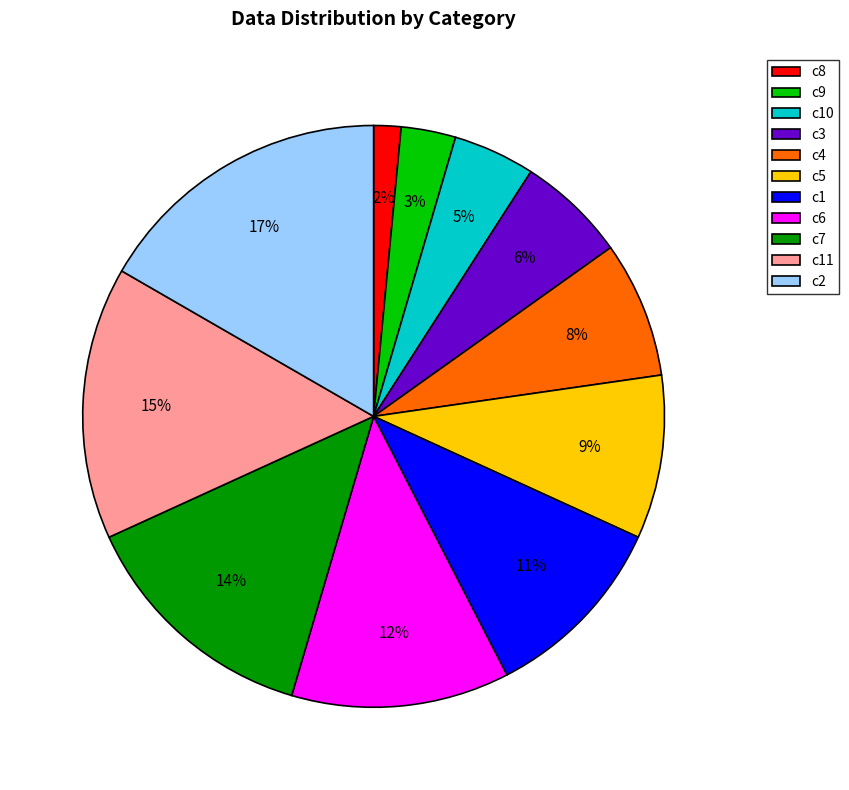

Which has a higher value, c2 or c8?

c2